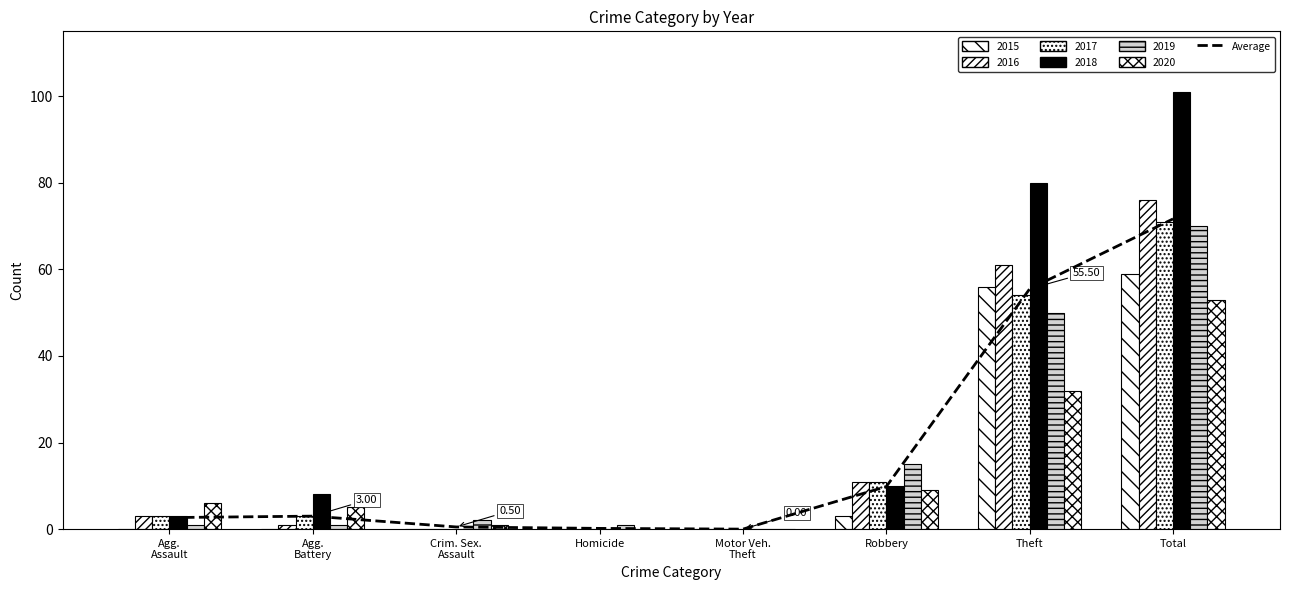

Is it true that the value at Agg.
Battery is 4.7?

False